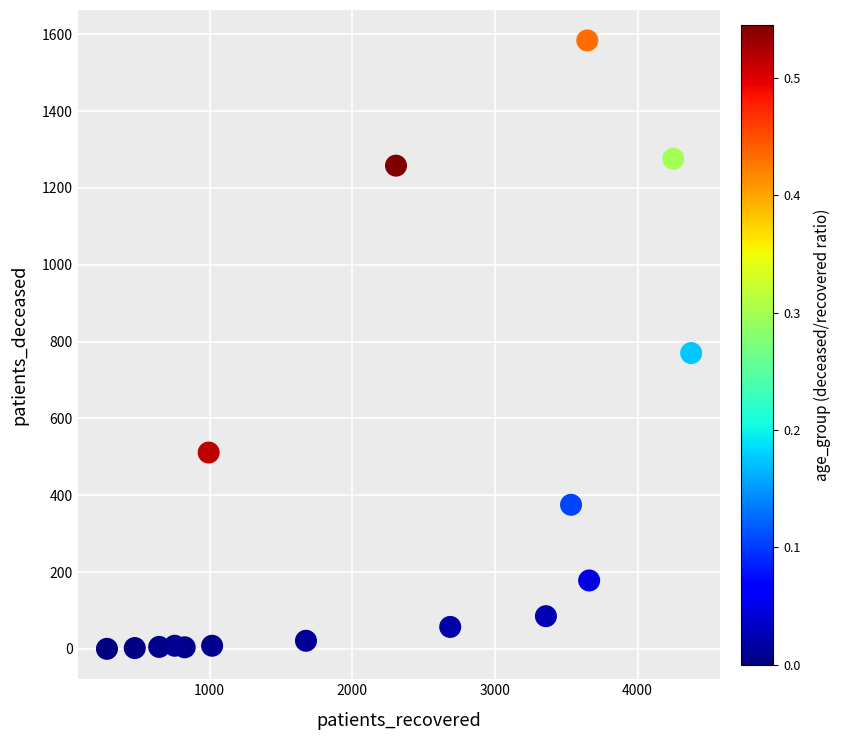

What Y value in the scatter plot is closest to 792?

770